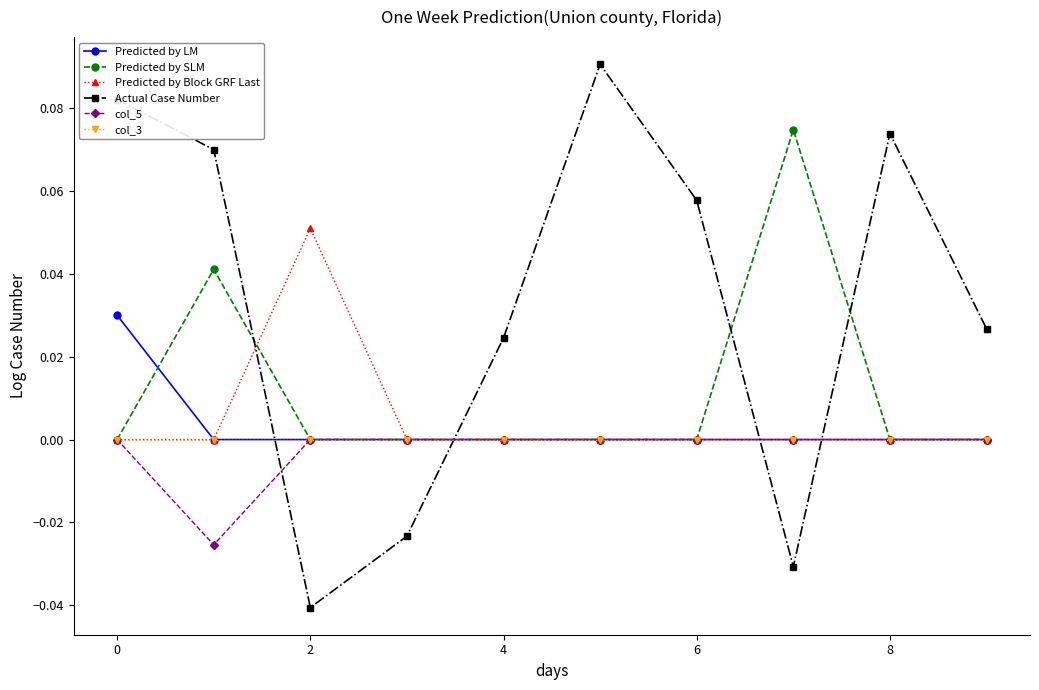

In Actual Case Number, how many points are higher than both neighbors (excluding endpoints)?

2